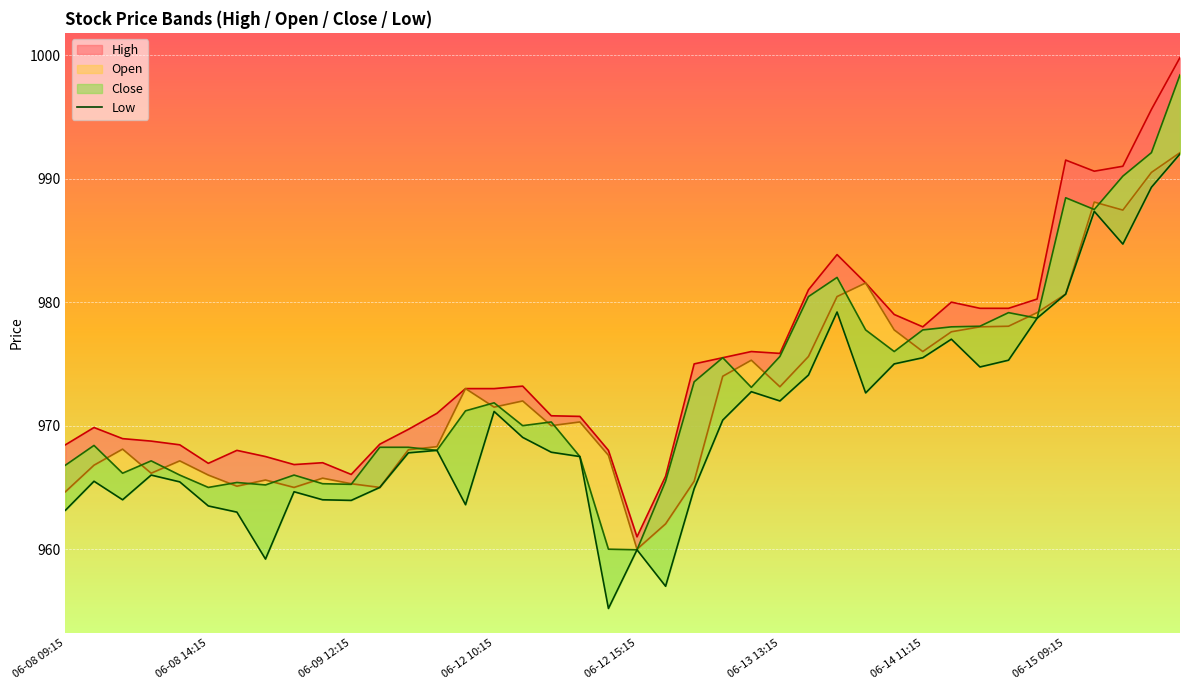

What is the difference between the maximum and minimum values?

36.8